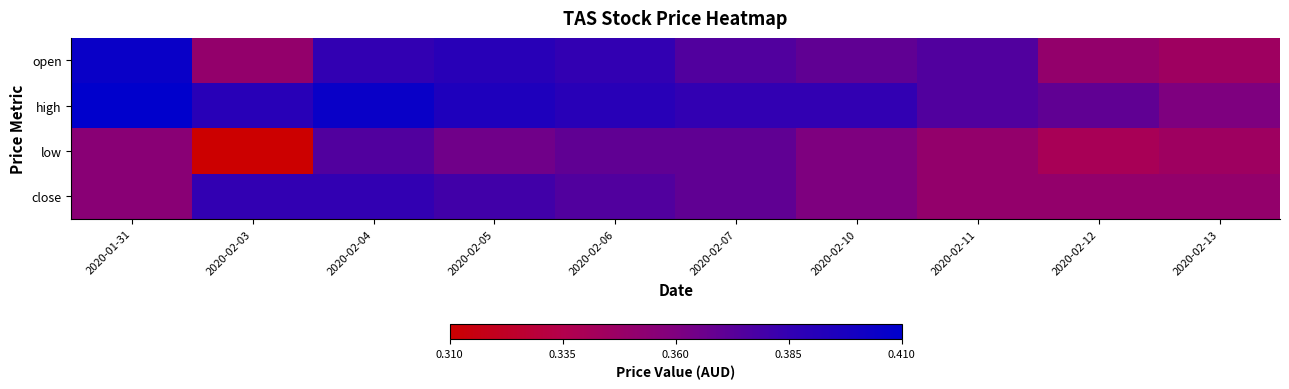

Reading left to right, what are all the values shown in this chart?

open: 2020-01-31=0.4	2020-02-03=0.3	2020-02-04=0.4	2020-02-05=0.4	2020-02-06=0.4	2020-02-07=0.4	2020-02-10=0.4	2020-02-11=0.4	2020-02-12=0.3	2020-02-13=0.3
high: 2020-01-31=0.4	2020-02-03=0.4	2020-02-04=0.4	2020-02-05=0.4	2020-02-06=0.4	2020-02-07=0.4	2020-02-10=0.4	2020-02-11=0.4	2020-02-12=0.4	2020-02-13=0.4
low: 2020-01-31=0.4	2020-02-03=0.3	2020-02-04=0.4	2020-02-05=0.4	2020-02-06=0.4	2020-02-07=0.4	2020-02-10=0.4	2020-02-11=0.3	2020-02-12=0.3	2020-02-13=0.3
close: 2020-01-31=0.4	2020-02-03=0.4	2020-02-04=0.4	2020-02-05=0.4	2020-02-06=0.4	2020-02-07=0.4	2020-02-10=0.4	2020-02-11=0.3	2020-02-12=0.3	2020-02-13=0.3